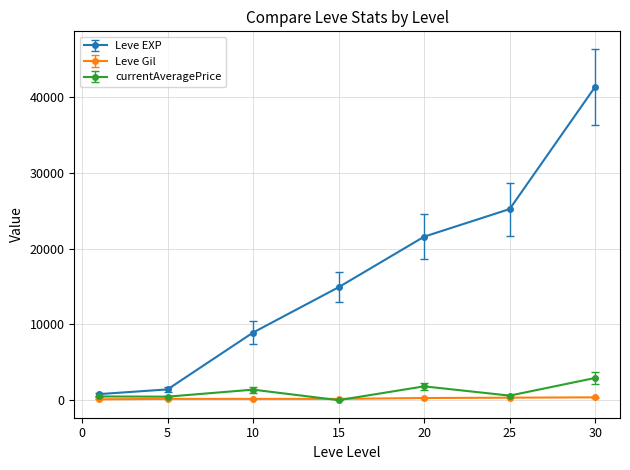

What is the maximum value for currentAveragePrice?

2933.0